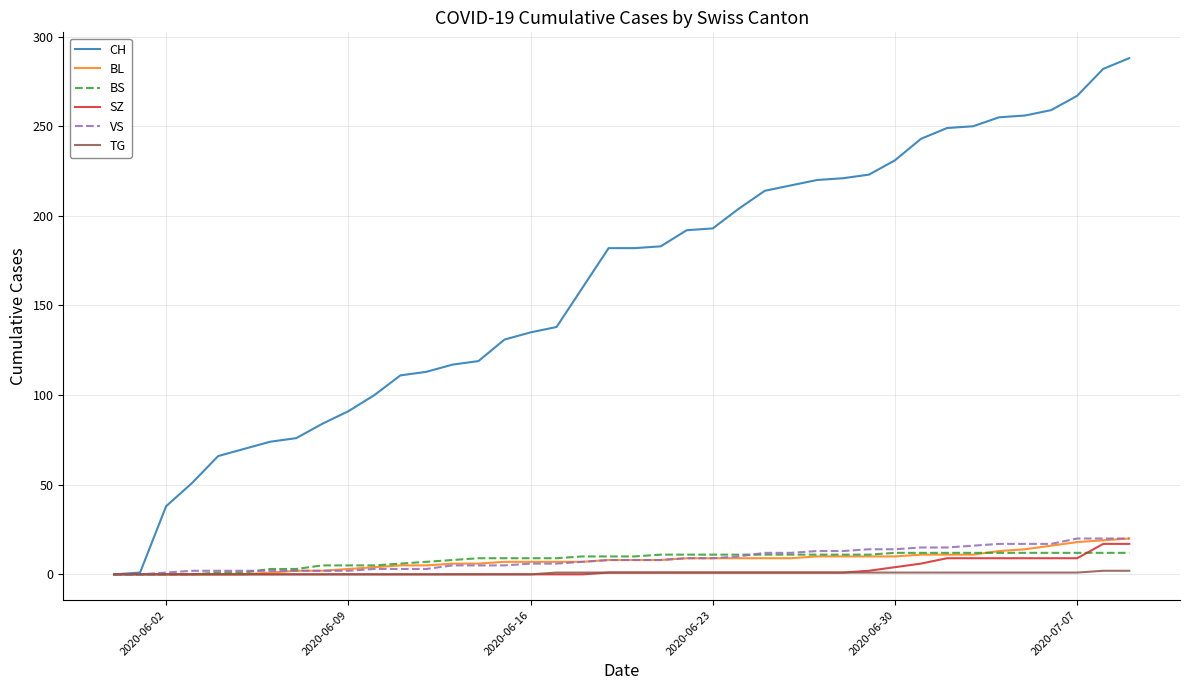

What is the highest value of the CH series?

288